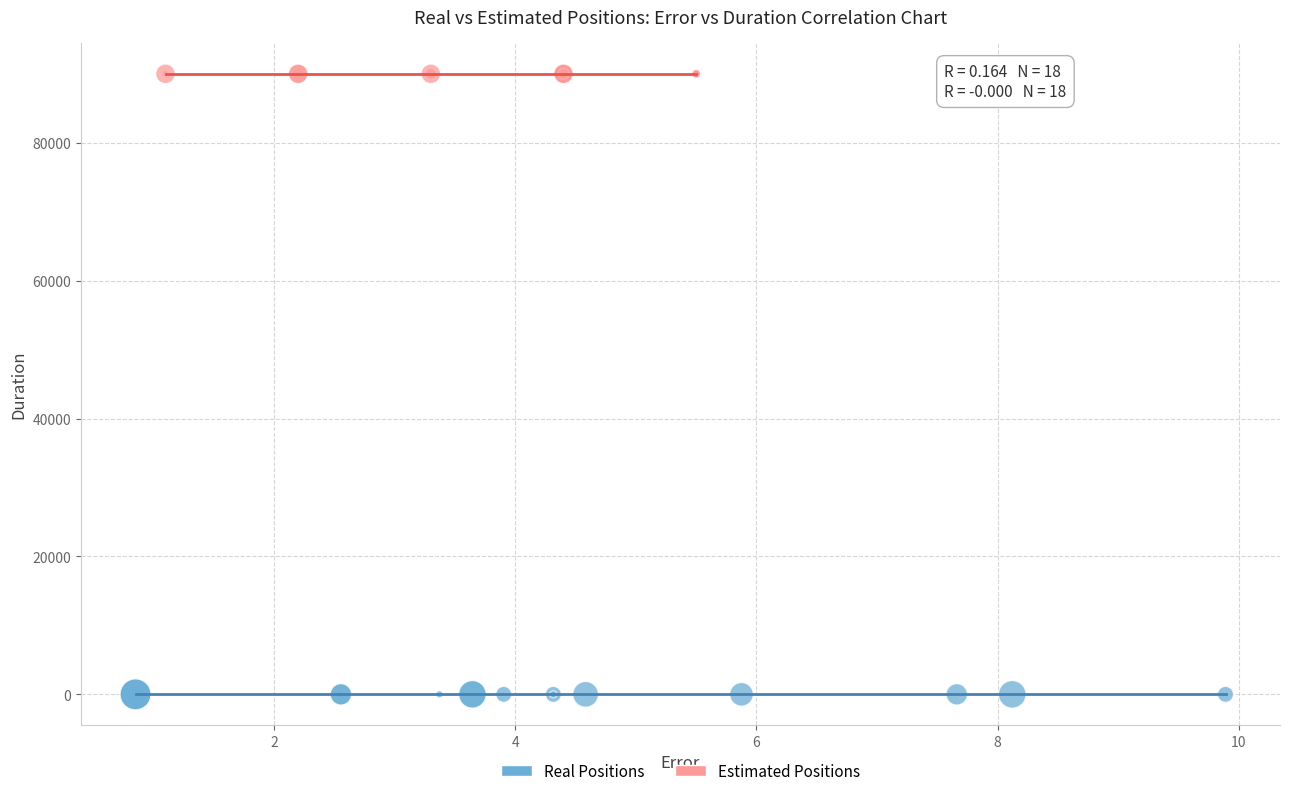

Which series contains the highest Y value?

Estimated Positions